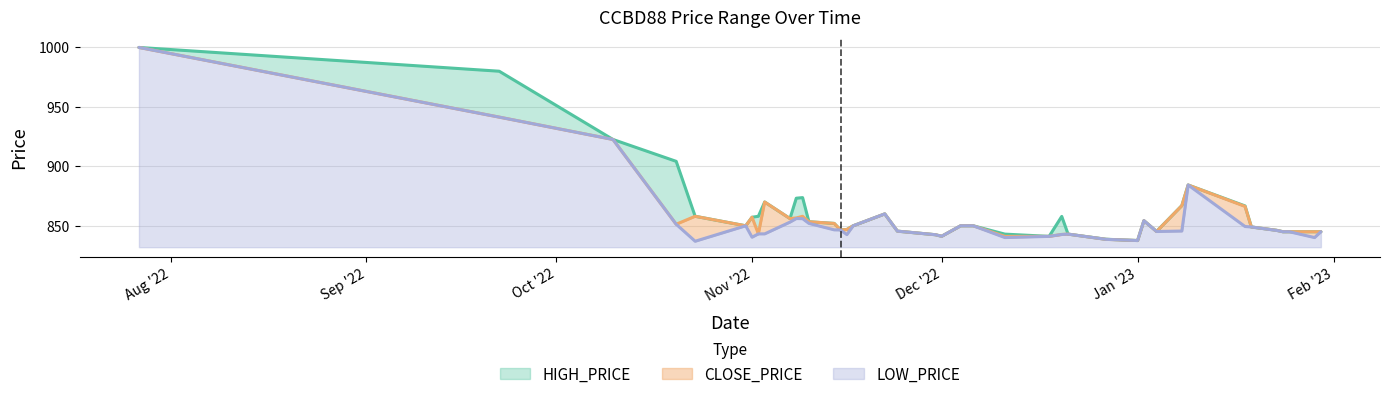

What is the approximate value of LOW_PRICE at 2023-01-18?

849.4